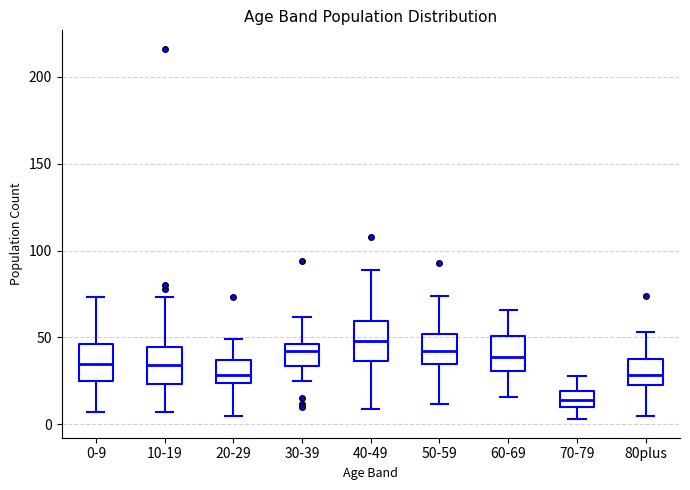

Reading left to right, transcribe this box plot: for each box, give where its median line is, the range the box spans, and where its two whiskers end, as read against the y-axis. The values are not printed on the chart, so give them approximately, as read against the axis.

0-9: median 35, box 25 to 45, whiskers 5 to 75
10-19: median 35, box 25 to 45, whiskers 5 to 75
20-29: median 30, box 25 to 35, whiskers 5 to 50
30-39: median 40, box 35 to 45, whiskers 25 to 60
40-49: median 50, box 35 to 60, whiskers 10 to 90
50-59: median 40, box 35 to 50, whiskers 10 to 75
60-69: median 40, box 30 to 50, whiskers 15 to 65
70-79: median 15, box 10 to 20, whiskers 5 to 30
80plus: median 30, box 25 to 40, whiskers 5 to 55